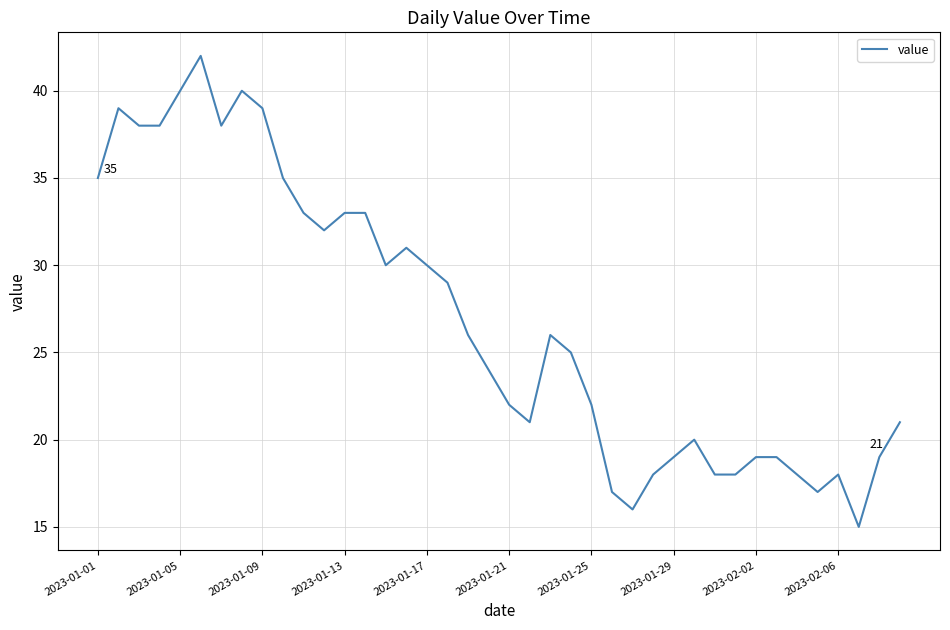

What is the minimum value shown in the chart?

15